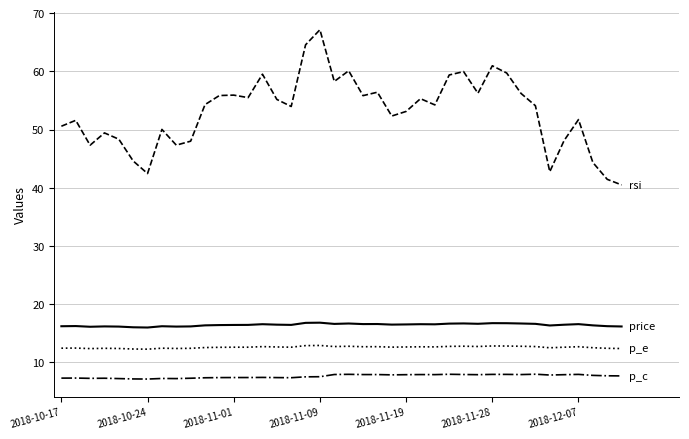

What is the maximum value shown in the chart?

67.1